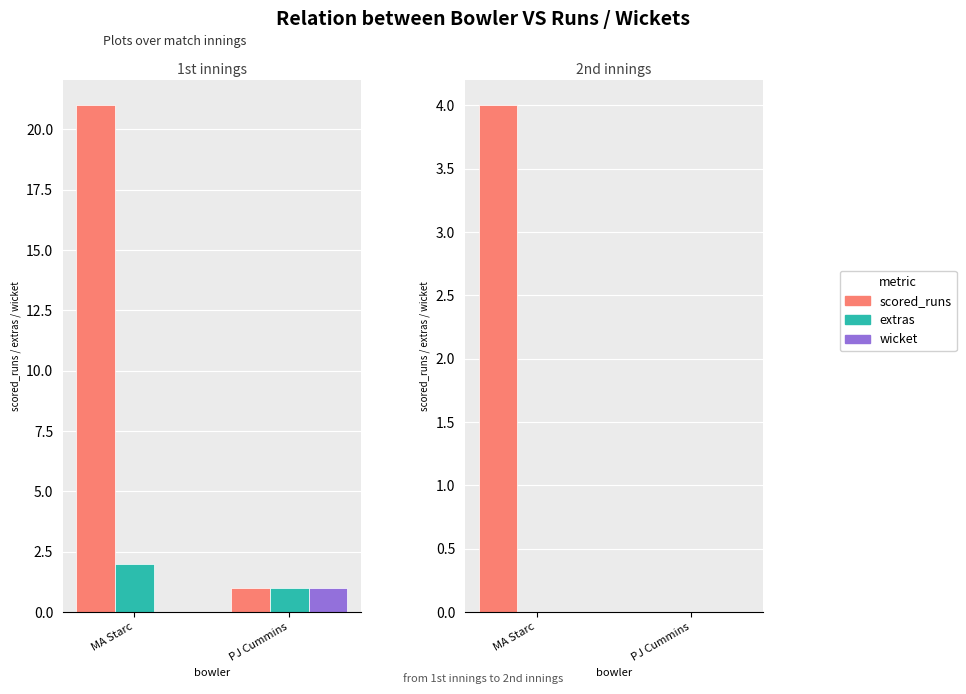

What is the average value of the scored_runs series?

2